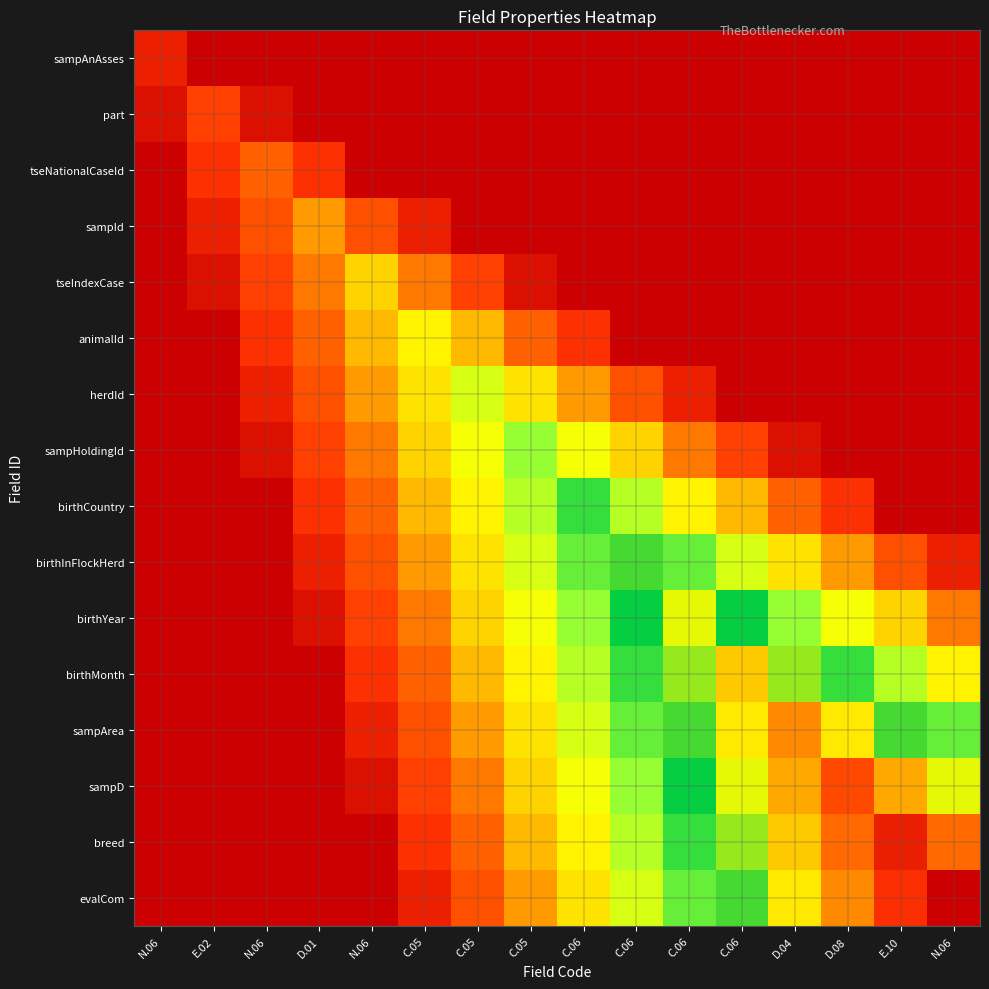

Reading left to right, transcribe all the data shown in this chart.

sampAnAsses: N.06=1.0	E.02=0.0	N.06=0.0	D.01=0.0	N.06=0.0	C.05=0.0	C.05=0.0	C.05=0.0	C.06=0.0	C.06=0.0	C.06=0.0	C.06=0.0	D.04=0.0	D.08=0.0	E.10=0.0	N.06=0.0
part: N.06=0.5	E.02=2.0	N.06=0.5	D.01=0.0	N.06=0.0	C.05=0.0	C.05=0.0	C.05=0.0	C.06=0.0	C.06=0.0	C.06=0.0	C.06=0.0	D.04=0.0	D.08=0.0	E.10=0.0	N.06=0.0
tseNationalCaseId: N.06=0.0	E.02=1.5	N.06=3.0	D.01=1.5	N.06=0.0	C.05=0.0	C.05=0.0	C.05=0.0	C.06=0.0	C.06=0.0	C.06=0.0	C.06=0.0	D.04=0.0	D.08=0.0	E.10=0.0	N.06=0.0
sampId: N.06=0.0	E.02=1.0	N.06=2.5	D.01=4.0	N.06=2.5	C.05=1.0	C.05=0.0	C.05=0.0	C.06=0.0	C.06=0.0	C.06=0.0	C.06=0.0	D.04=0.0	D.08=0.0	E.10=0.0	N.06=0.0
tseIndexCase: N.06=0.0	E.02=0.5	N.06=2.0	D.01=3.5	N.06=5.0	C.05=3.5	C.05=2.0	C.05=0.5	C.06=0.0	C.06=0.0	C.06=0.0	C.06=0.0	D.04=0.0	D.08=0.0	E.10=0.0	N.06=0.0
animalId: N.06=0.0	E.02=0.0	N.06=1.5	D.01=3.0	N.06=4.5	C.05=6.0	C.05=4.5	C.05=3.0	C.06=1.5	C.06=0.0	C.06=0.0	C.06=0.0	D.04=0.0	D.08=0.0	E.10=0.0	N.06=0.0
herdId: N.06=0.0	E.02=0.0	N.06=1.0	D.01=2.5	N.06=4.0	C.05=5.5	C.05=7.0	C.05=5.5	C.06=4.0	C.06=2.5	C.06=1.0	C.06=0.0	D.04=0.0	D.08=0.0	E.10=0.0	N.06=0.0
sampHoldingId: N.06=0.0	E.02=0.0	N.06=0.5	D.01=2.0	N.06=3.5	C.05=5.0	C.05=6.5	C.05=8.0	C.06=6.5	C.06=5.0	C.06=3.5	C.06=2.0	D.04=0.5	D.08=0.0	E.10=0.0	N.06=0.0
birthCountry: N.06=0.0	E.02=0.0	N.06=0.0	D.01=1.5	N.06=3.0	C.05=4.5	C.05=6.0	C.05=7.5	C.06=9.0	C.06=7.5	C.06=6.0	C.06=4.5	D.04=3.0	D.08=1.5	E.10=0.0	N.06=0.0
birthInFlockHerd: N.06=0.0	E.02=0.0	N.06=0.0	D.01=1.0	N.06=2.5	C.05=4.0	C.05=5.5	C.05=7.0	C.06=8.5	C.06=10.0	C.06=8.5	C.06=7.0	D.04=5.5	D.08=4.0	E.10=2.5	N.06=1.0
birthYear: N.06=0.0	E.02=0.0	N.06=0.0	D.01=0.5	N.06=2.0	C.05=3.5	C.05=5.0	C.05=6.5	C.06=8.0	C.06=9.5	C.06=11.0	C.06=9.5	D.04=8.0	D.08=6.5	E.10=5.0	N.06=3.5
birthMonth: N.06=0.0	E.02=0.0	N.06=0.0	D.01=0.0	N.06=1.5	C.05=3.0	C.05=4.5	C.05=6.0	C.06=7.5	C.06=9.0	C.06=10.5	C.06=12.0	D.04=10.5	D.08=9.0	E.10=7.5	N.06=6.0
sampArea: N.06=0.0	E.02=0.0	N.06=0.0	D.01=0.0	N.06=1.0	C.05=2.5	C.05=4.0	C.05=5.5	C.06=7.0	C.06=8.5	C.06=10.0	C.06=11.5	D.04=13.0	D.08=11.5	E.10=10.0	N.06=8.5
sampD: N.06=0.0	E.02=0.0	N.06=0.0	D.01=0.0	N.06=0.5	C.05=2.0	C.05=3.5	C.05=5.0	C.06=6.5	C.06=8.0	C.06=9.5	C.06=11.0	D.04=12.5	D.08=14.0	E.10=12.5	N.06=11.0
breed: N.06=0.0	E.02=0.0	N.06=0.0	D.01=0.0	N.06=0.0	C.05=1.5	C.05=3.0	C.05=4.5	C.06=6.0	C.06=7.5	C.06=9.0	C.06=10.5	D.04=12.0	D.08=13.5	E.10=15.0	N.06=13.5
evalCom: N.06=0.0	E.02=0.0	N.06=0.0	D.01=0.0	N.06=0.0	C.05=1.0	C.05=2.5	C.05=4.0	C.06=5.5	C.06=7.0	C.06=8.5	C.06=10.0	D.04=11.5	D.08=13.0	E.10=14.5	N.06=16.0